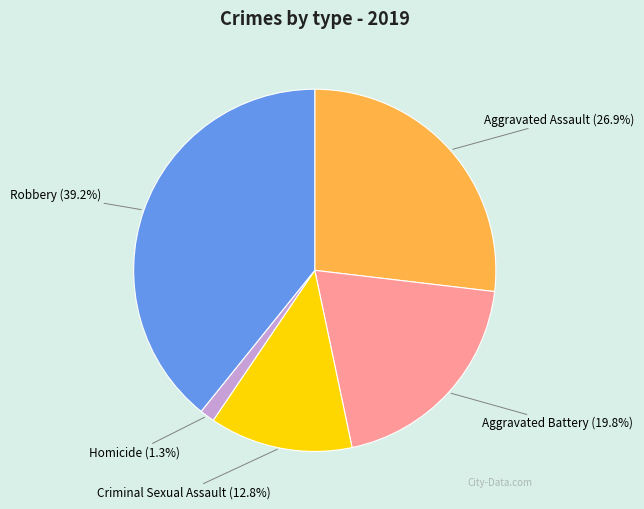

Count the number of slices in the pie.

5